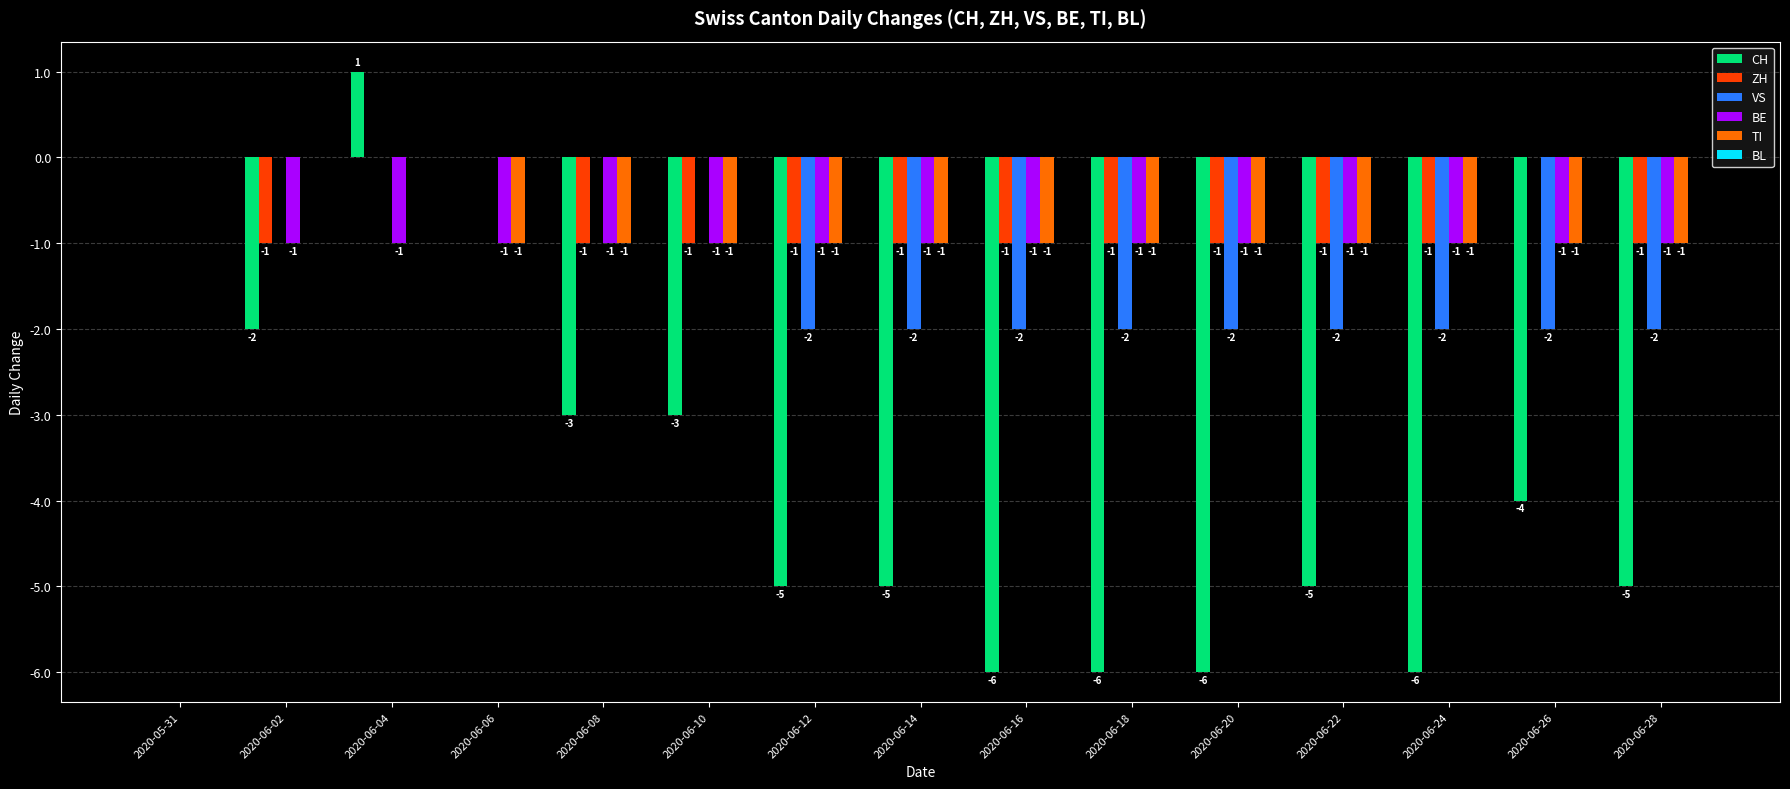

Reading right to left, transcribe all the data shown in this chart.

CH: 2020-06-28=-5	2020-06-26=-4	2020-06-24=-6	2020-06-22=-5	2020-06-20=-6	2020-06-18=-6	2020-06-16=-6	2020-06-14=-5	2020-06-12=-5	2020-06-10=-3	2020-06-08=-3	2020-06-06=0	2020-06-04=1	2020-06-02=-2	2020-05-31=0
ZH: 2020-06-28=-1	2020-06-26=0	2020-06-24=-1	2020-06-22=-1	2020-06-20=-1	2020-06-18=-1	2020-06-16=-1	2020-06-14=-1	2020-06-12=-1	2020-06-10=-1	2020-06-08=-1	2020-06-06=0	2020-06-04=0	2020-06-02=-1	2020-05-31=0
VS: 2020-06-28=-2	2020-06-26=-2	2020-06-24=-2	2020-06-22=-2	2020-06-20=-2	2020-06-18=-2	2020-06-16=-2	2020-06-14=-2	2020-06-12=-2	2020-06-10=0	2020-06-08=0	2020-06-06=0	2020-06-04=0	2020-06-02=0	2020-05-31=0
BE: 2020-06-28=-1	2020-06-26=-1	2020-06-24=-1	2020-06-22=-1	2020-06-20=-1	2020-06-18=-1	2020-06-16=-1	2020-06-14=-1	2020-06-12=-1	2020-06-10=-1	2020-06-08=-1	2020-06-06=-1	2020-06-04=-1	2020-06-02=-1	2020-05-31=0
TI: 2020-06-28=-1	2020-06-26=-1	2020-06-24=-1	2020-06-22=-1	2020-06-20=-1	2020-06-18=-1	2020-06-16=-1	2020-06-14=-1	2020-06-12=-1	2020-06-10=-1	2020-06-08=-1	2020-06-06=-1	2020-06-04=0	2020-06-02=0	2020-05-31=0